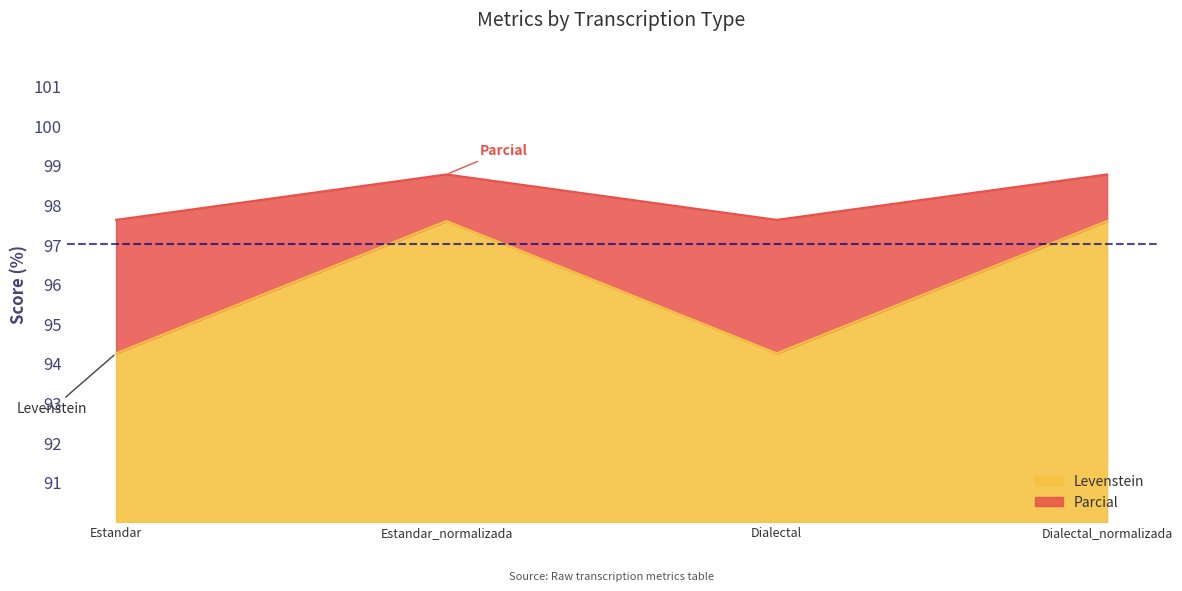

Reading left to right, transcribe all the data shown in this chart.

Levenstein: Estandar=94.3	Estandar_normalizada=97.6	Dialectal=94.3	Dialectal_normalizada=97.6
Parcial: Estandar=97.6	Estandar_normalizada=98.8	Dialectal=97.6	Dialectal_normalizada=98.8